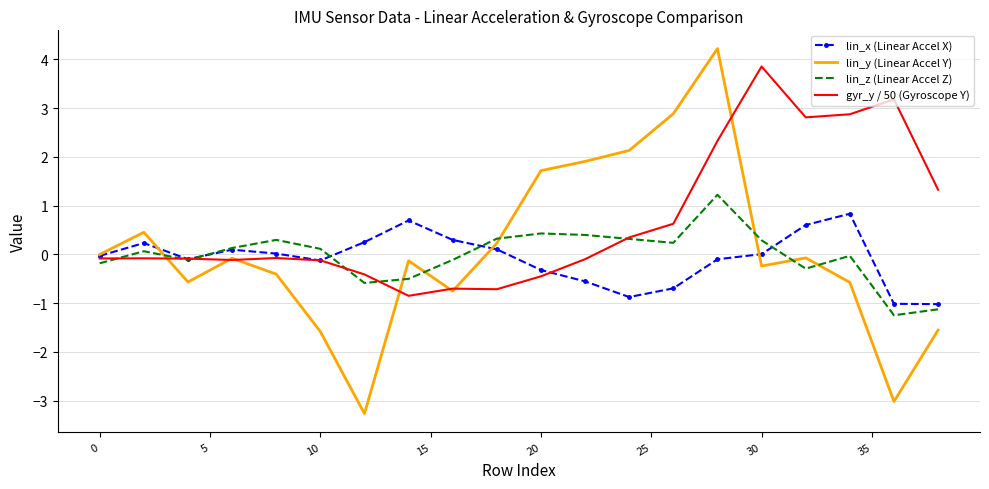

At how many categories does at least one series exceed 2?

7